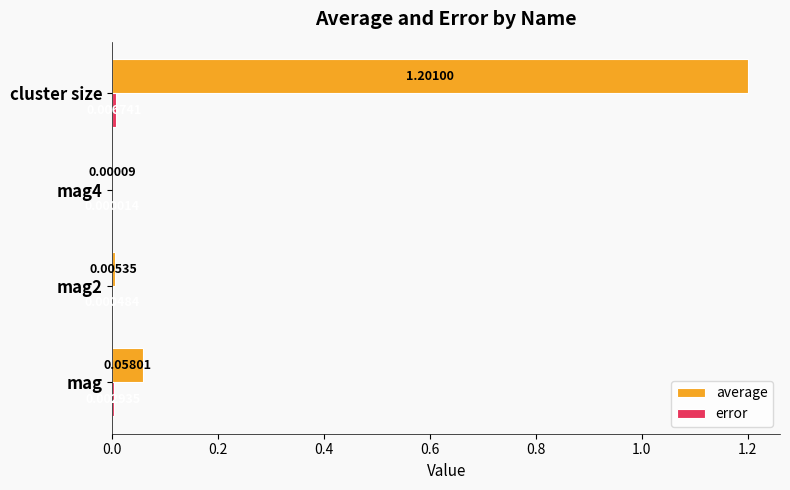

What is the greatest value displayed?

1.2